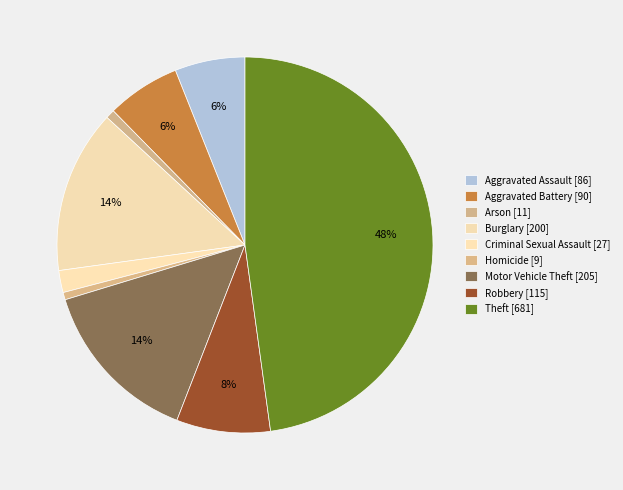

How many slices are in this pie chart?

9